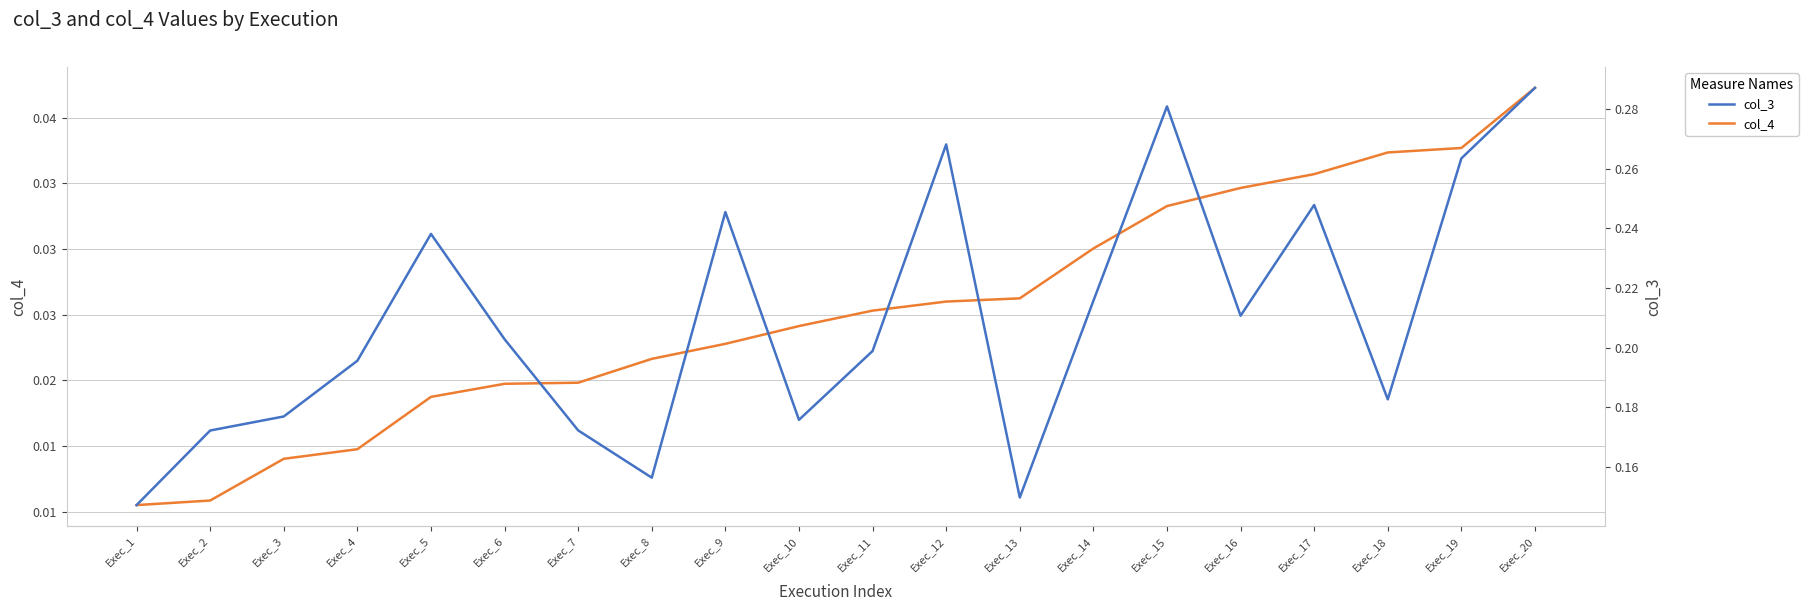

Which series changed the most between Exec_10 and Exec_20?

col_3